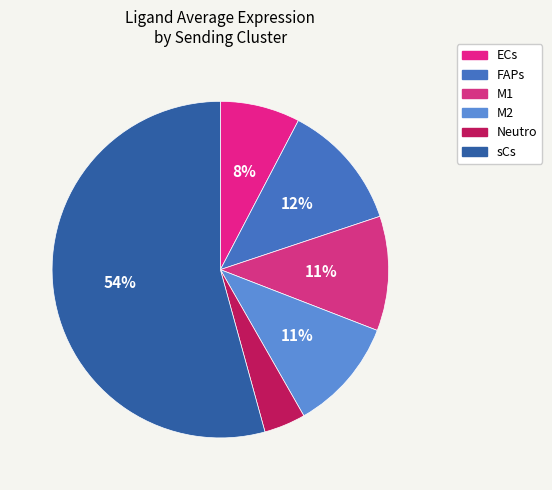

Approximately how many times larger is the value at FAPs compared to M2?

1.1